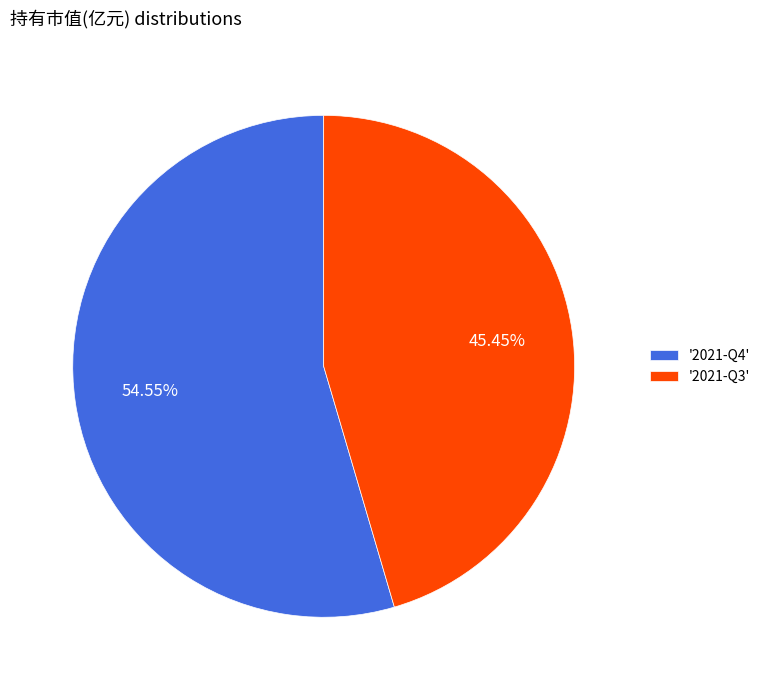

How many segments does this pie chart have?

2